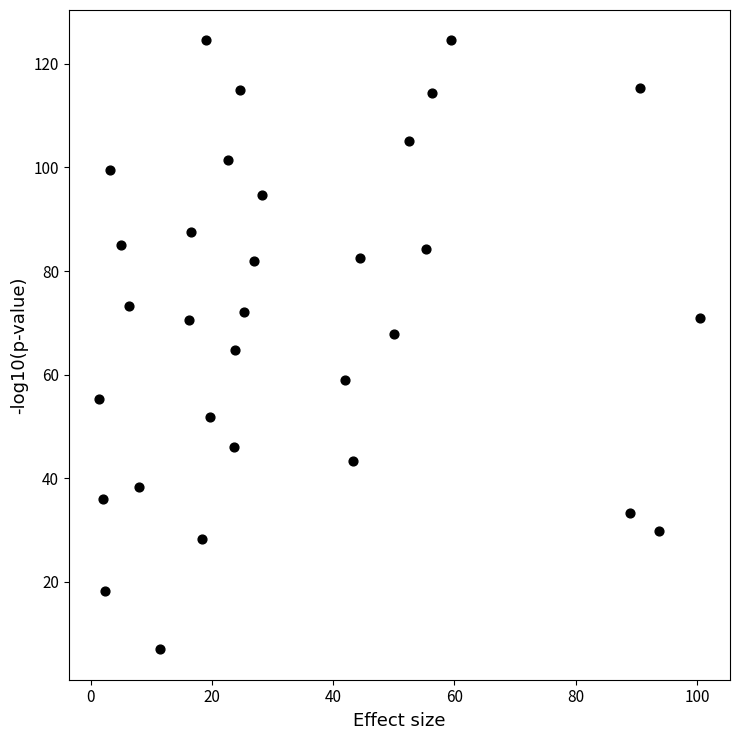

What is the range of X values (max minus min)?

99.2